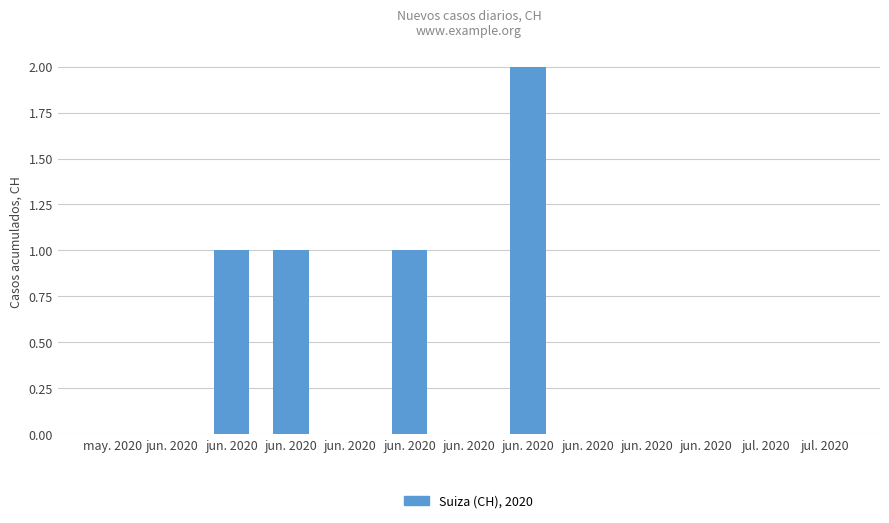

What is the change in value from jun. 2020 to jun. 2020?

-1